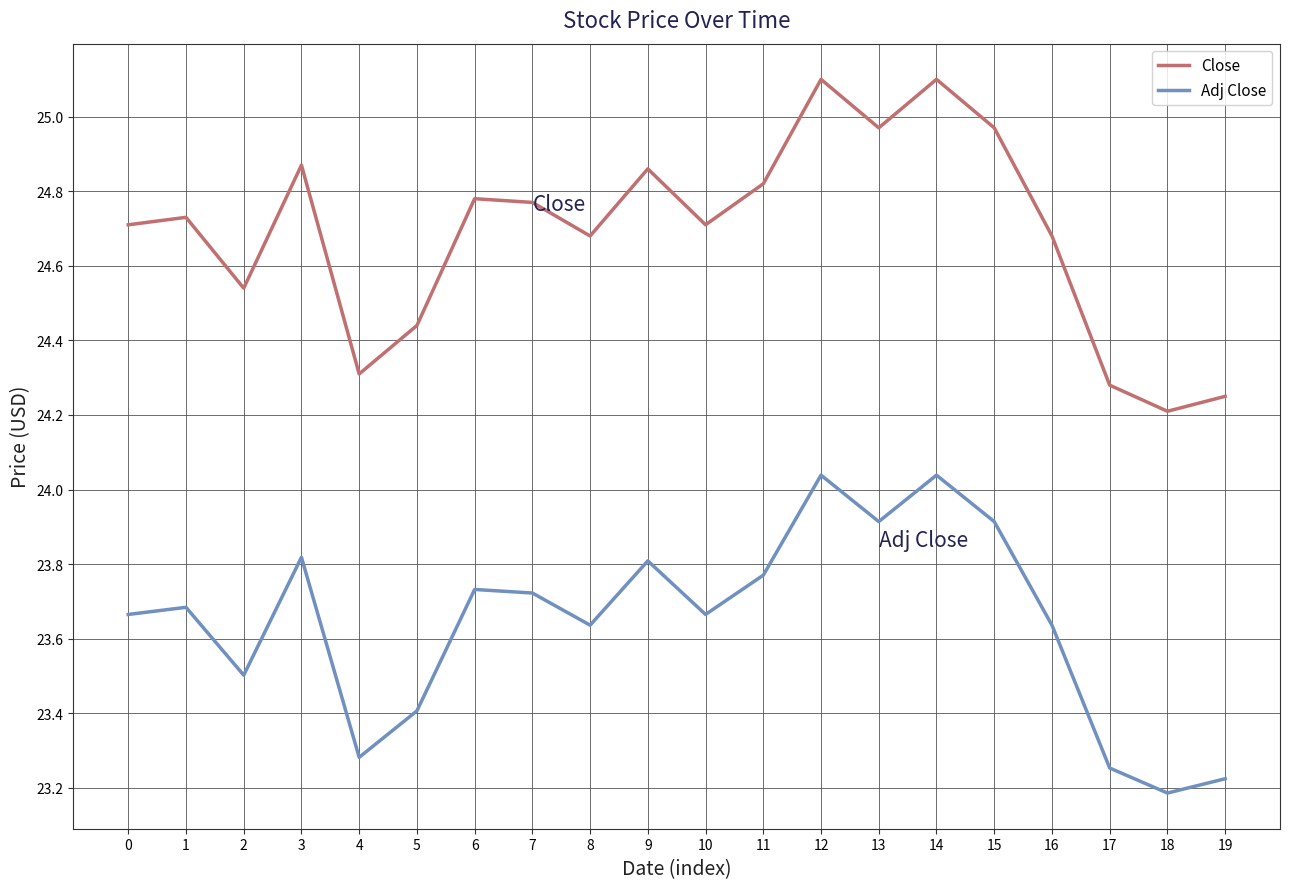

Where is the first local minimum for Close?

2